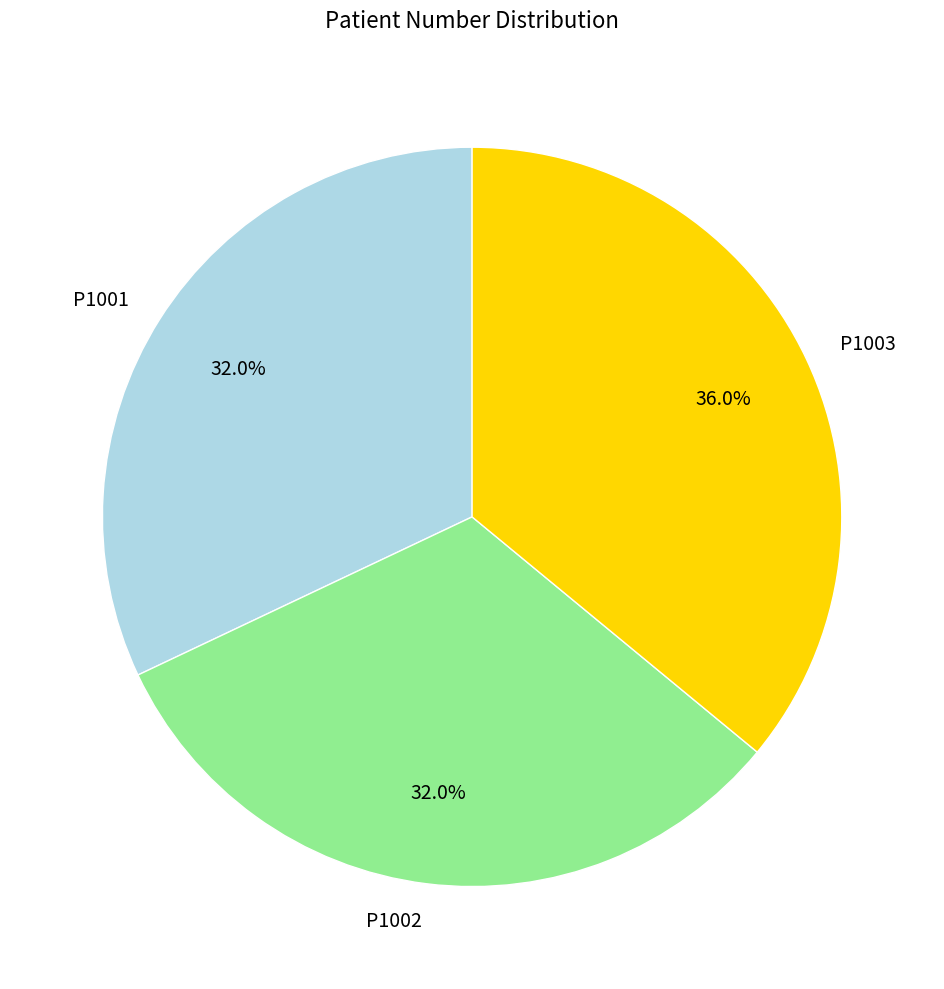

True or false: P1002 accounts for 23% of the total.

False